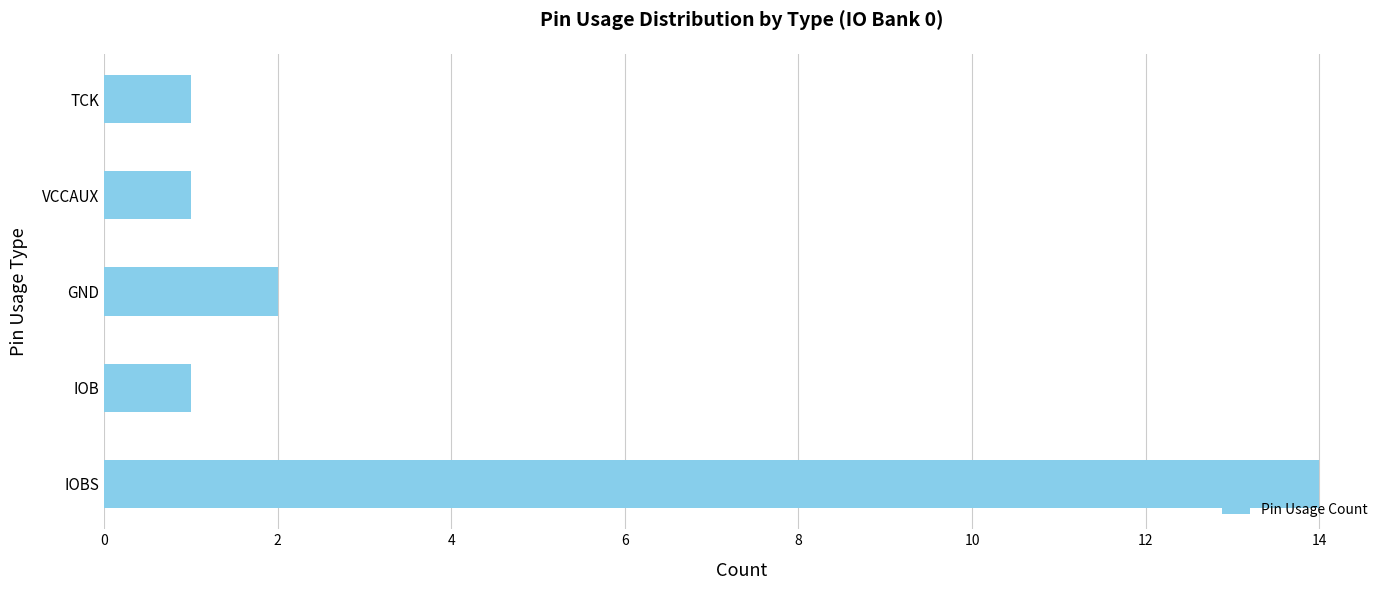

What is the difference between the second highest and minimum values?

1